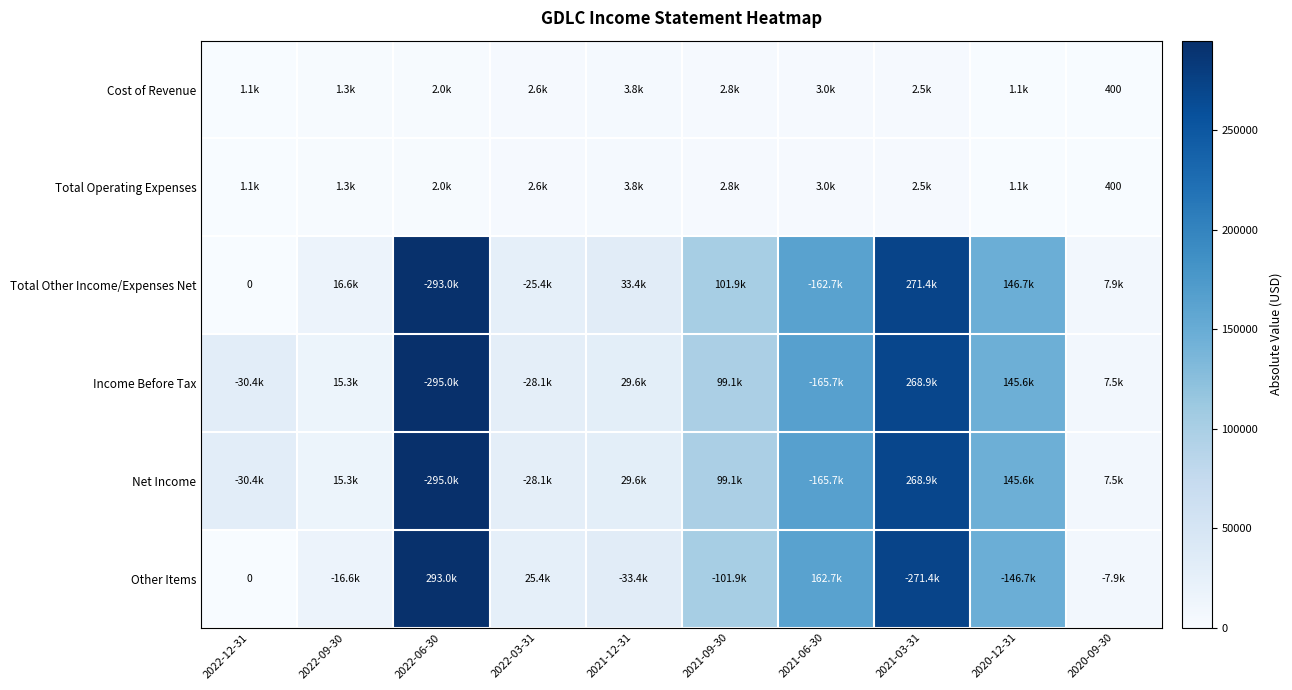

Which category has the highest value across all series?

2022-06-30